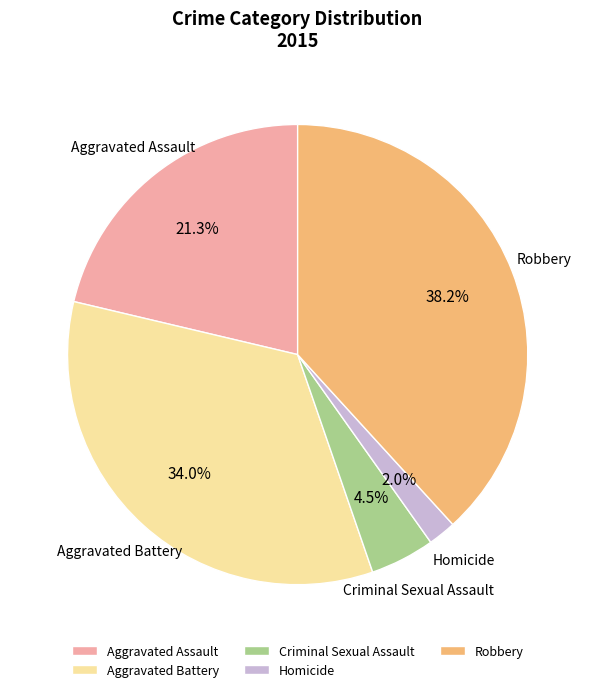

Which has a higher value, Aggravated Battery or Homicide?

Aggravated Battery